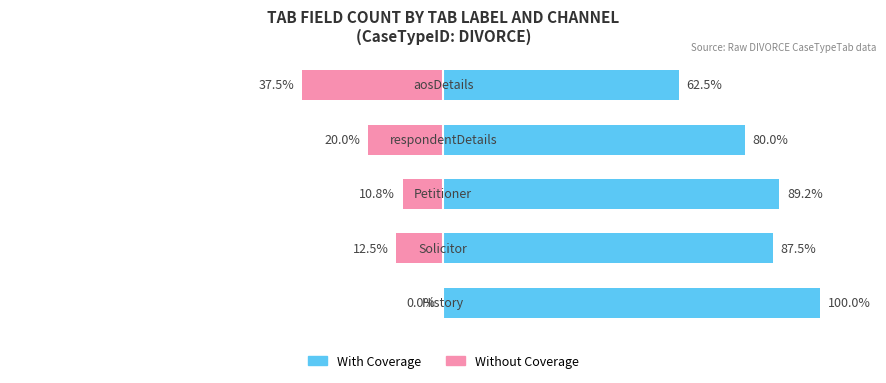

Reading left to right, extract all data points from this chart.

With Coverage: 0=100.0	1=87.5	2=89.2	3=80.0	4=62.5
Without Coverage: 0=0.0	1=-12.5	2=-10.8	3=-20.0	4=-37.5